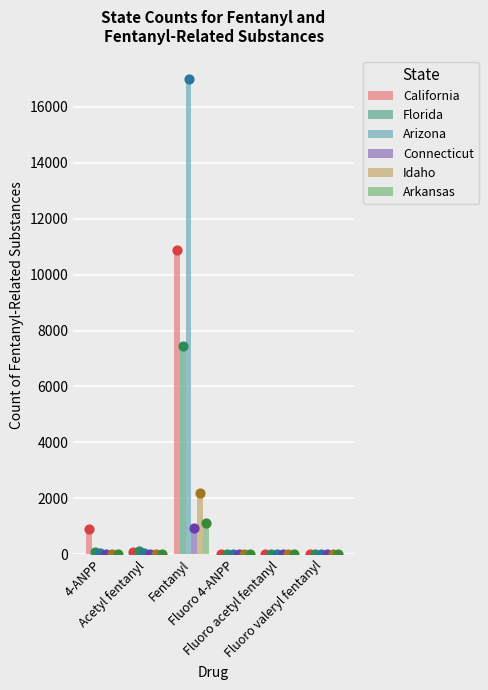

Which series has the largest Y range (max minus min)?

Arizona